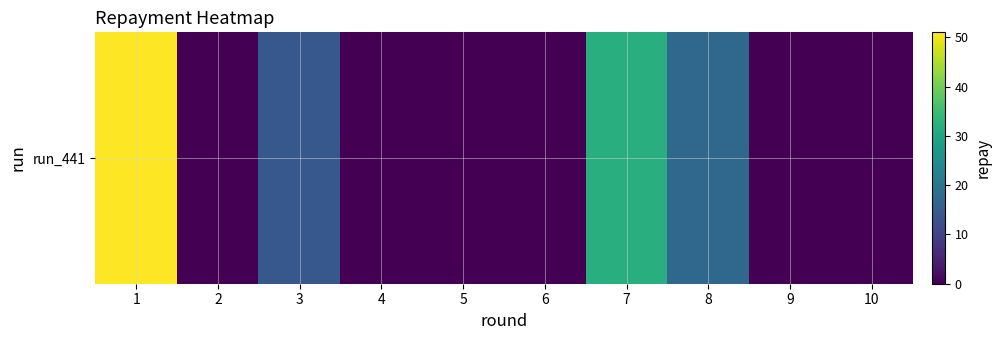

Reading left to right, extract all data points from this chart.

1=51	2=0	3=14	4=0	5=0	6=0	7=32	8=17	9=0	10=0